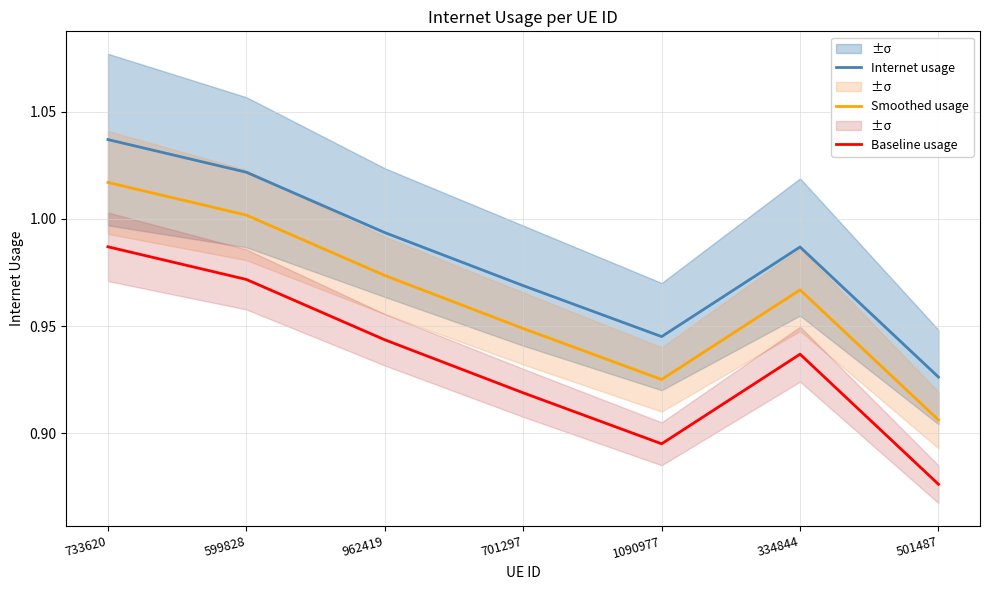

True or false: Internet usage and Baseline usage intersect in this chart.

False